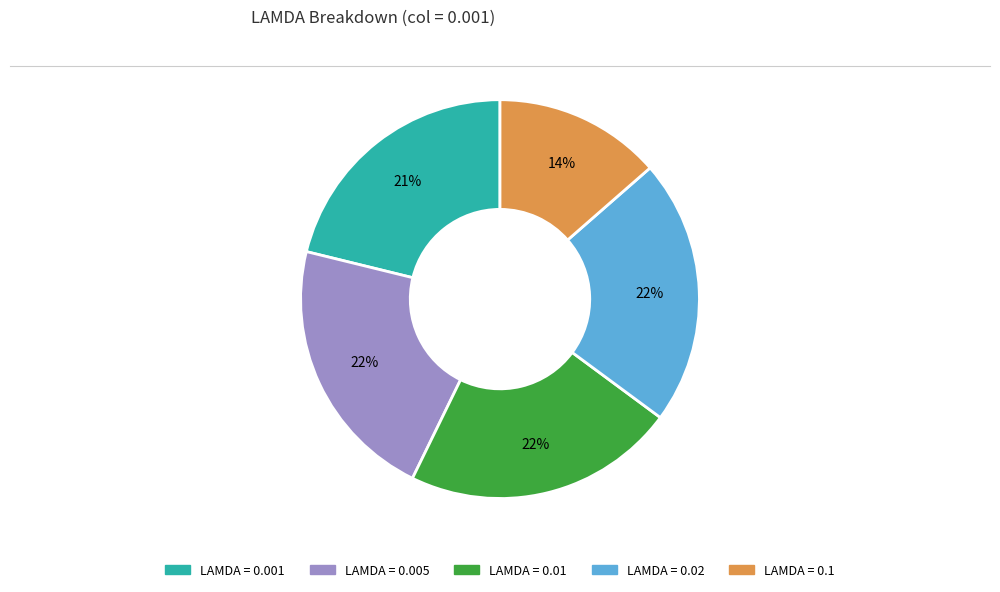

To the nearest percent, what is the average slice percentage?

20%